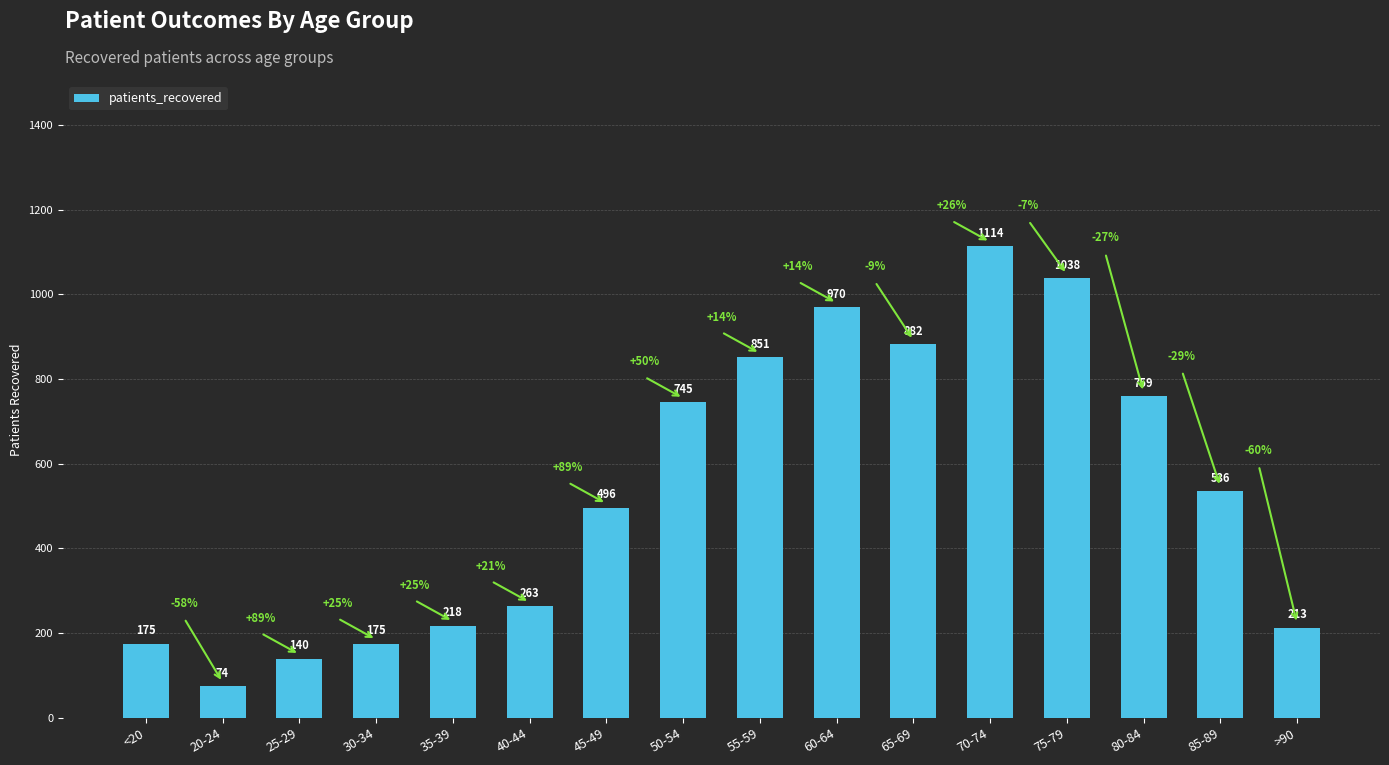

How many values are below 536?

8